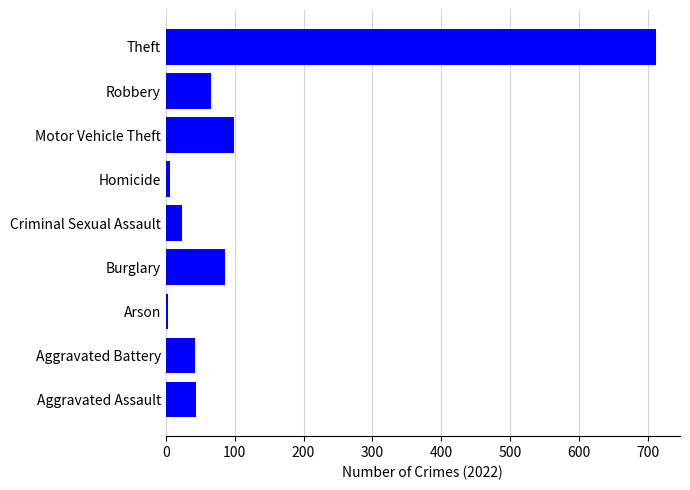

How many values are below 44?

4